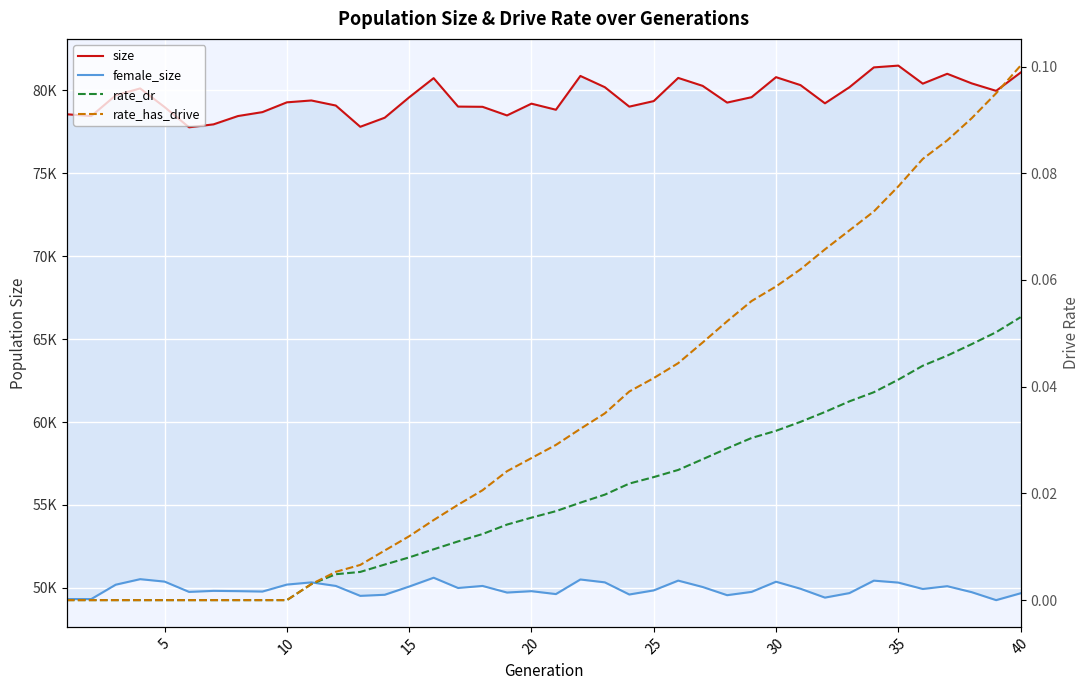

How many values in the rate_has_drive series exceed 0?

30